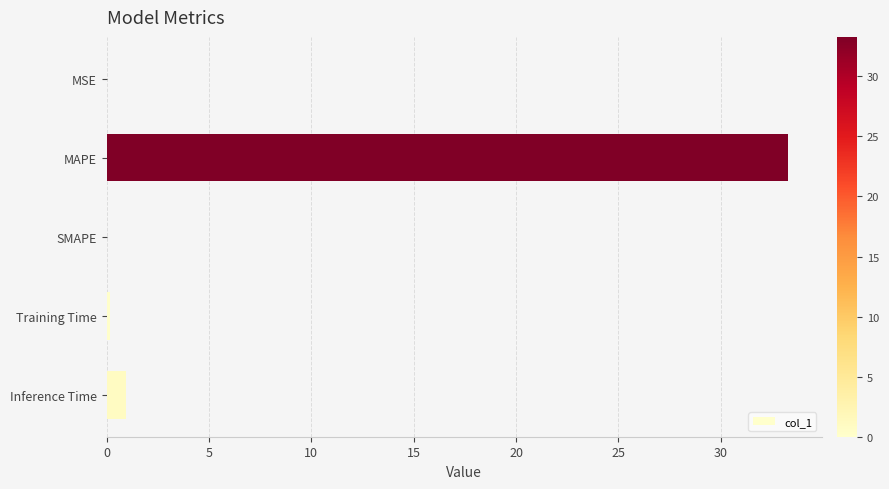

What is the sum of all values?

34.4